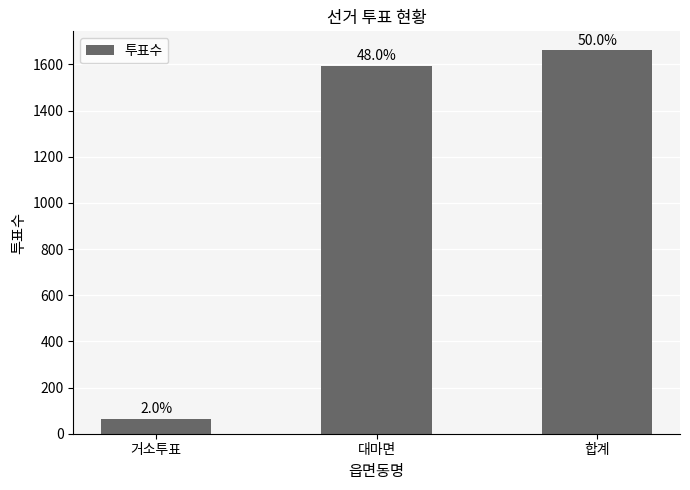

Which has a higher value, 합계 or 대마면?

합계